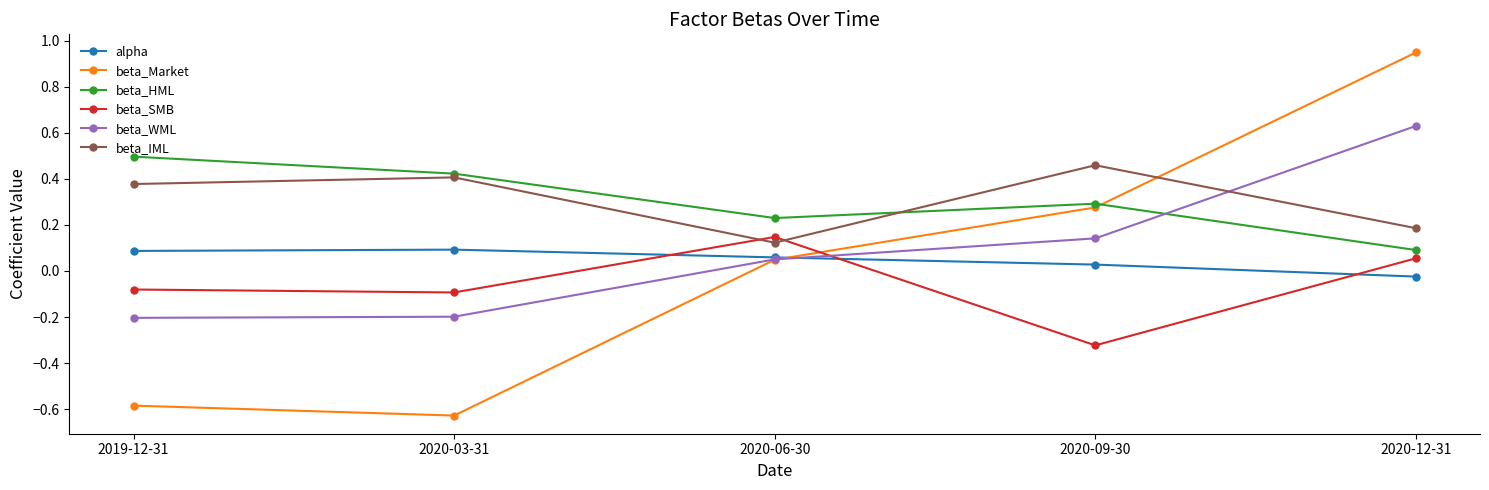

Between 2019-12-31 and 2020-09-30, which series saw the biggest shift?

beta_Market